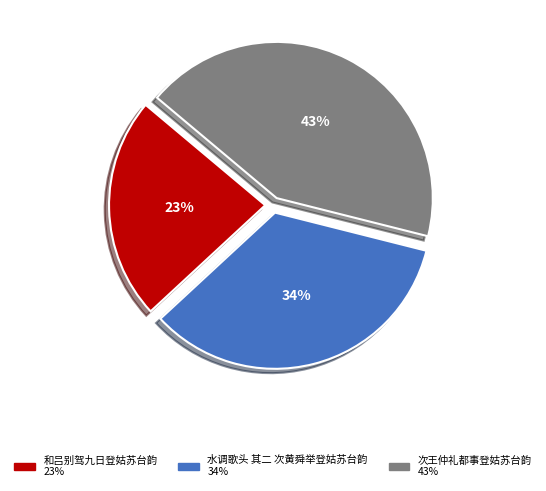

The 和吕别驾九日登姑苏台韵 slice represents 30% of the pie. True or false?

False